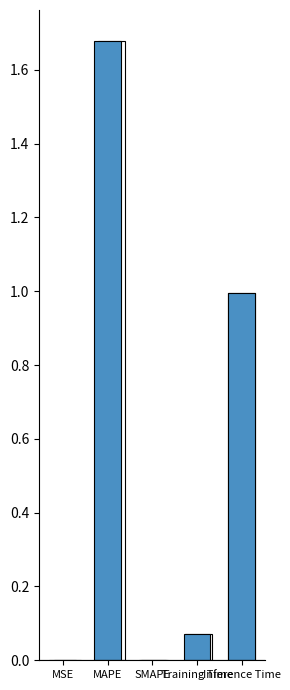

Reading right to left, what are all the values shown in this chart?

Inference Time=1.0	Training Time=0.1	SMAPE=0.0	MAPE=1.7	MSE=0.0